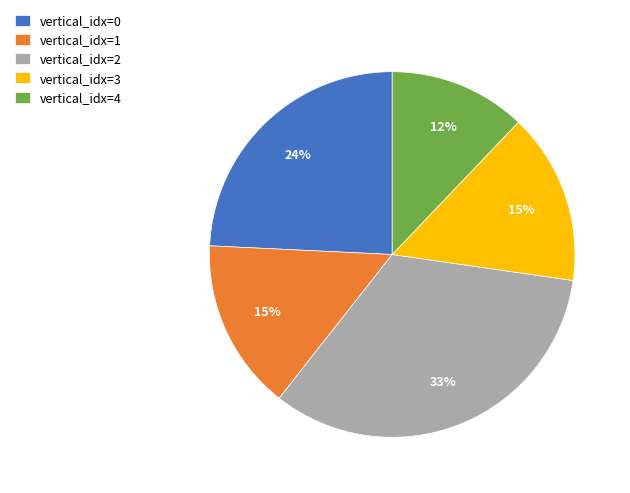

Does any single category account for the majority?

No